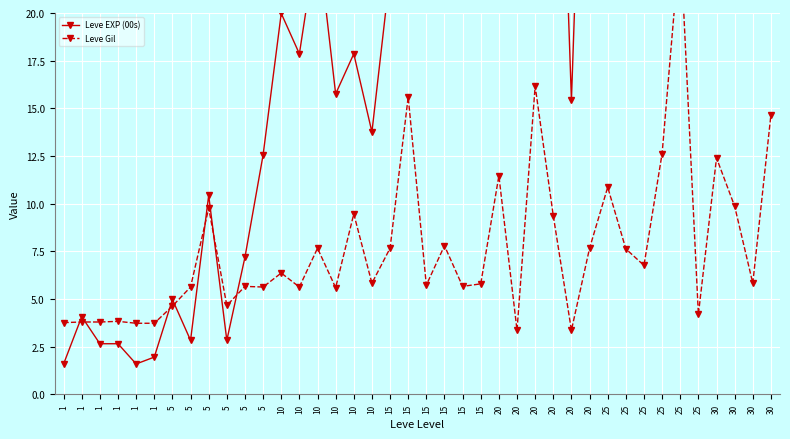

Which label corresponds to the smallest value in the chart?

1